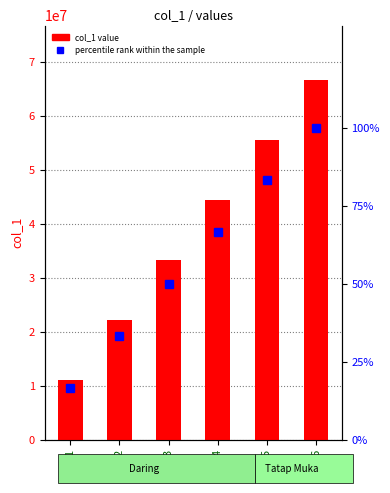

Rank the series at 1 from highest to lowest value.

col_1 value, percentile rank within the sample